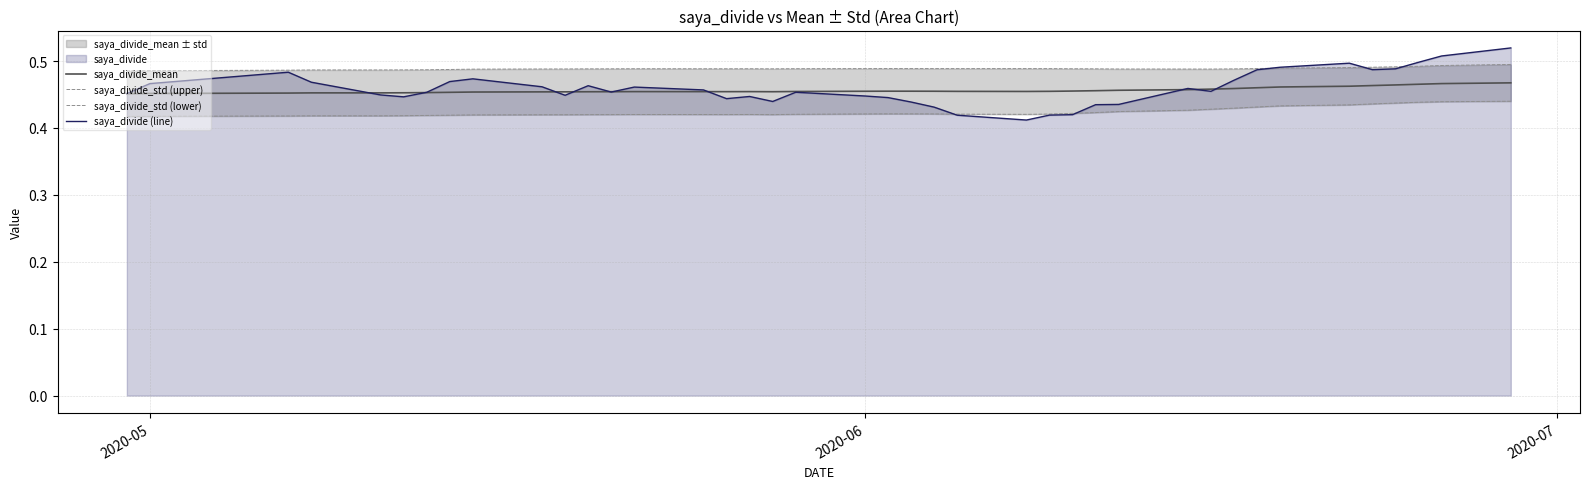

What is the maximum value shown in the chart?

0.5